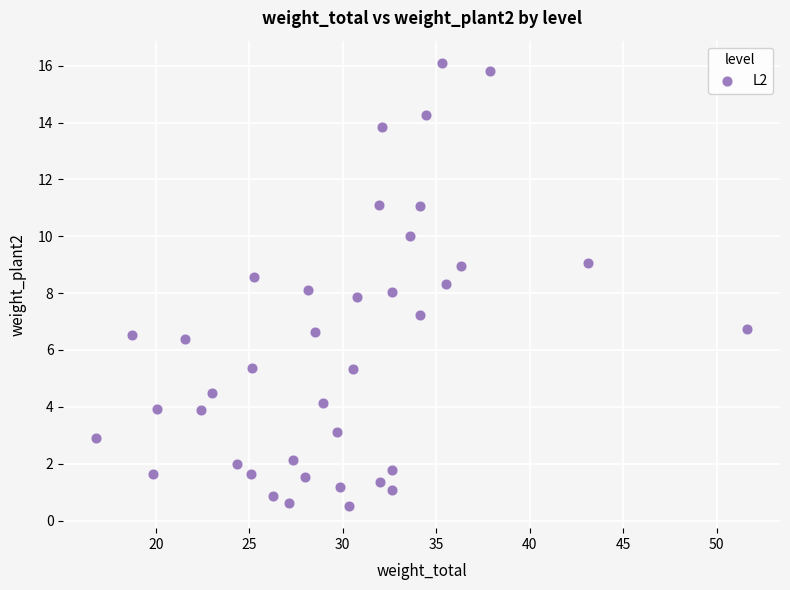

What is the range of X values (max minus min)?

34.9